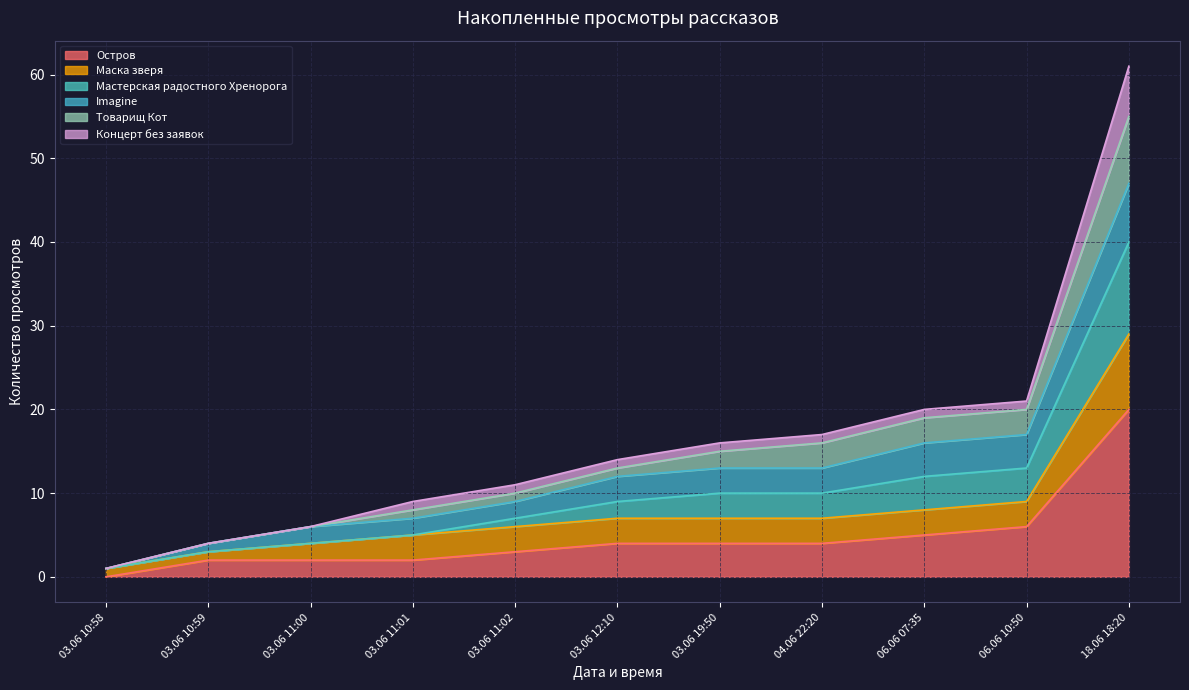

At which category is the sum across all series the highest?

18.06 18:20